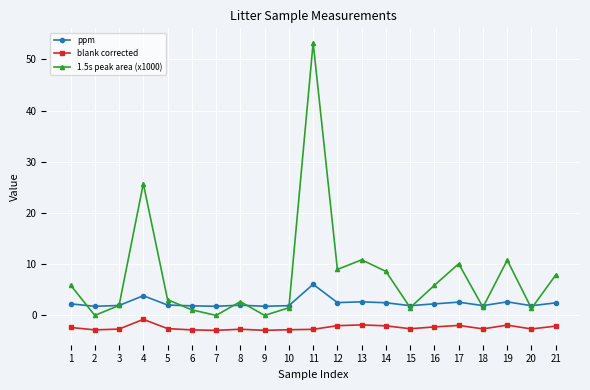

At how many categories does at least one series exceed 0?

21